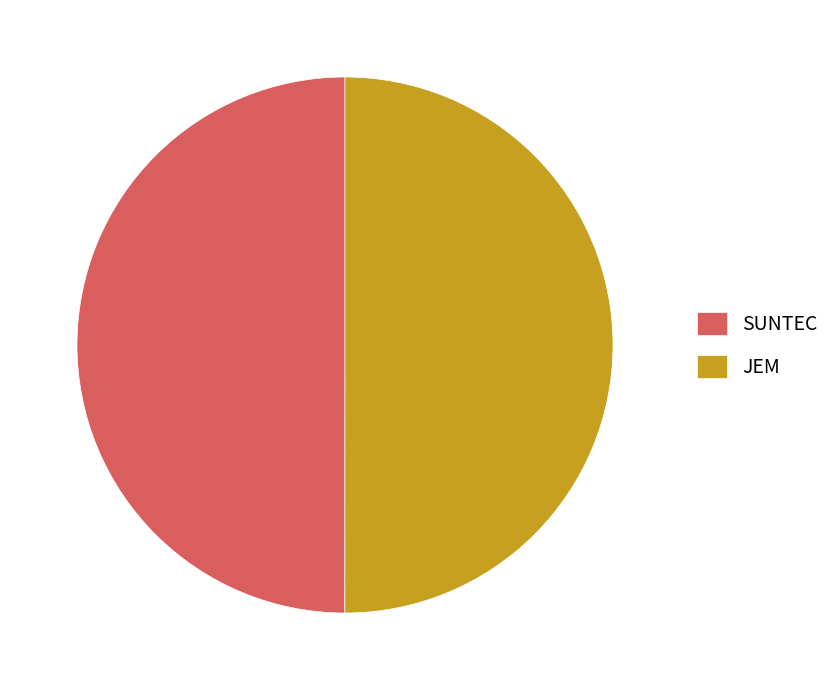

Count the number of slices in the pie.

2